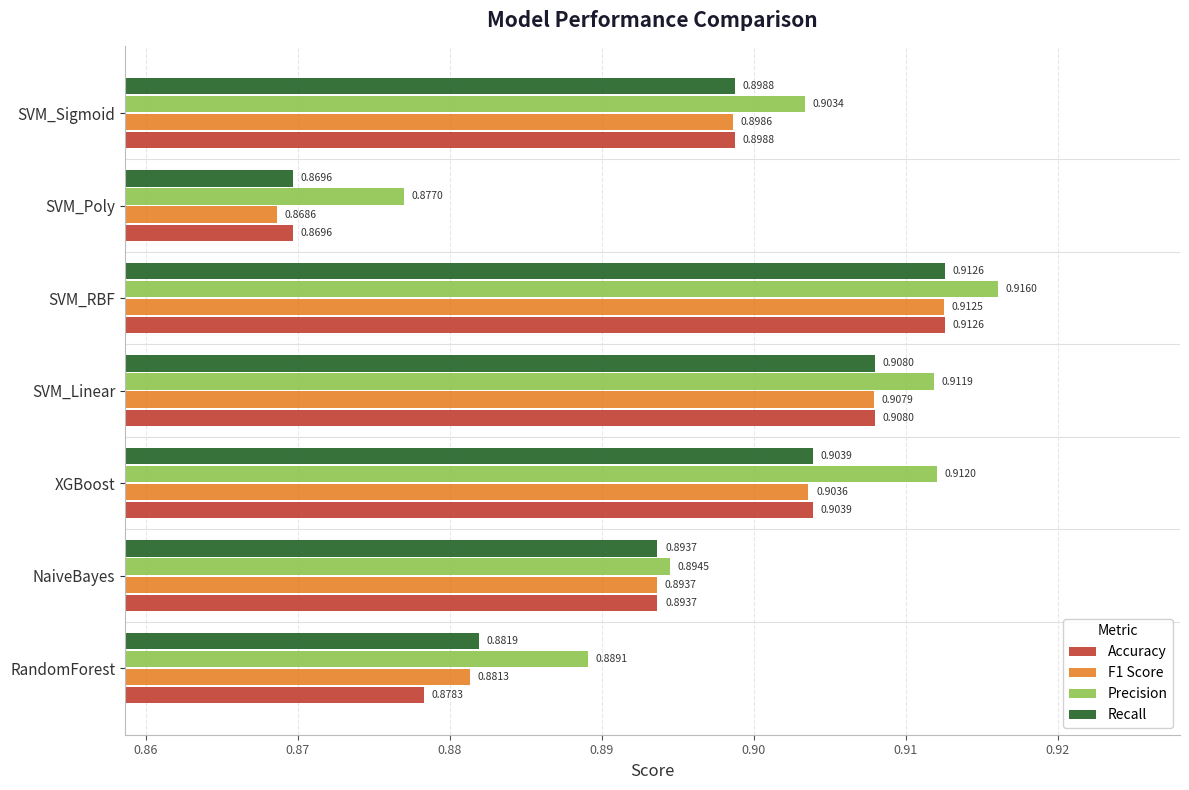

Rank the categories by Recall value from lowest to highest.

SVM_Poly, RandomForest, NaiveBayes, SVM_Sigmoid, XGBoost, SVM_Linear, SVM_RBF